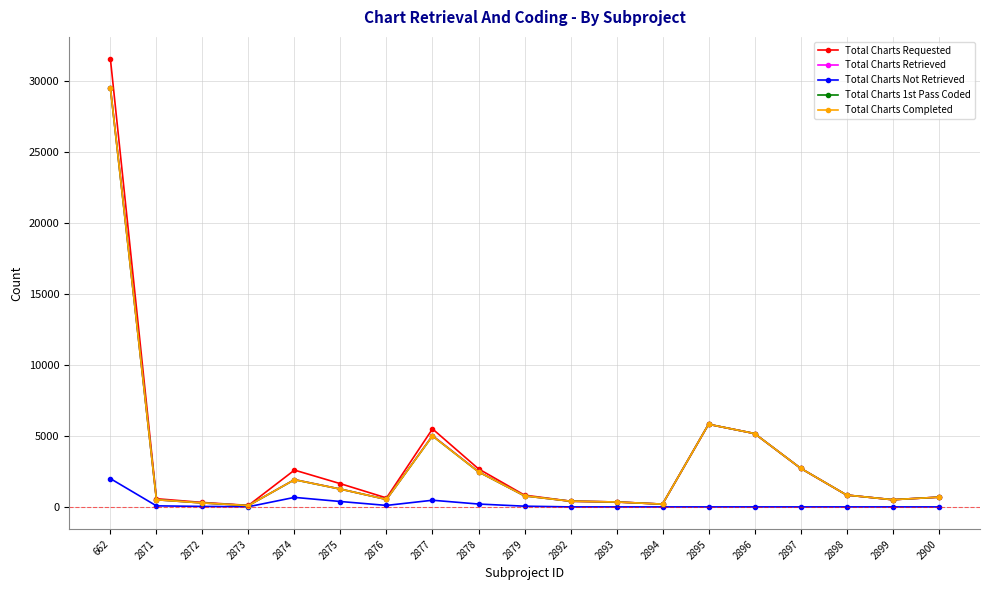

Is it true that Total Charts Not Retrieved equals 0 at 2892?

True